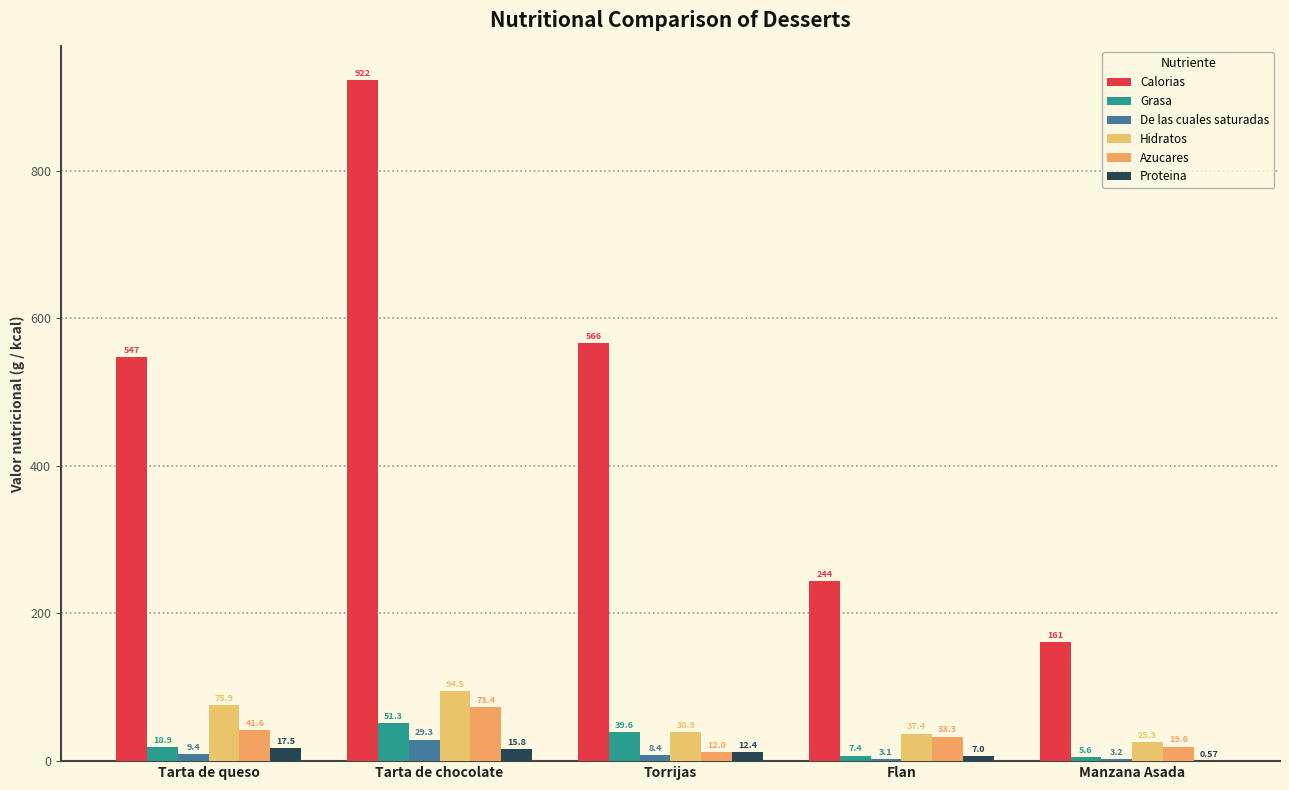

What is the total value across all series at Manzana Asada?

215.3